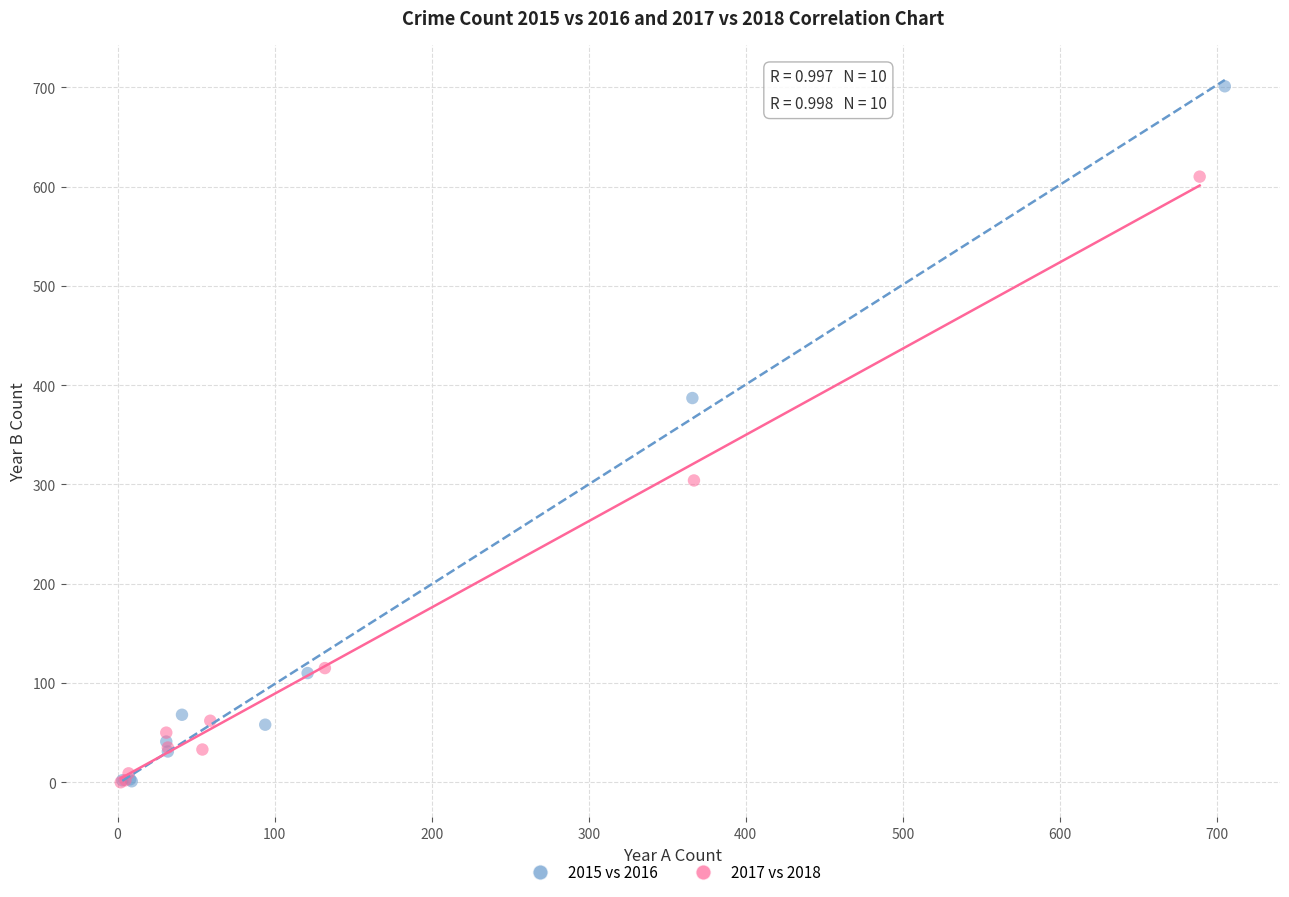

Which series has the widest spread of Y values?

2015 vs 2016